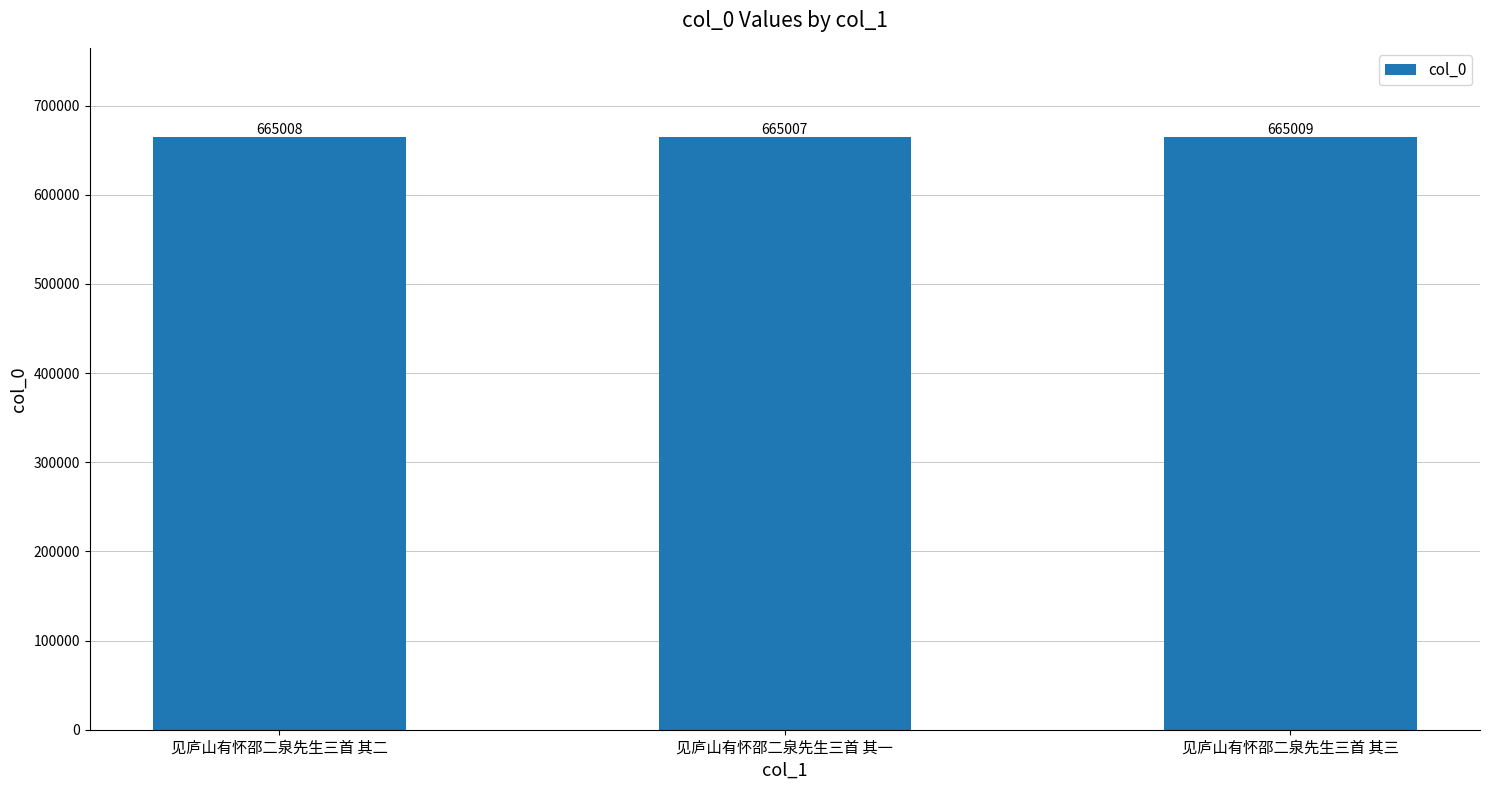

What is the label of the 2nd bar from the left?

见庐山有怀邵二泉先生三首 其一